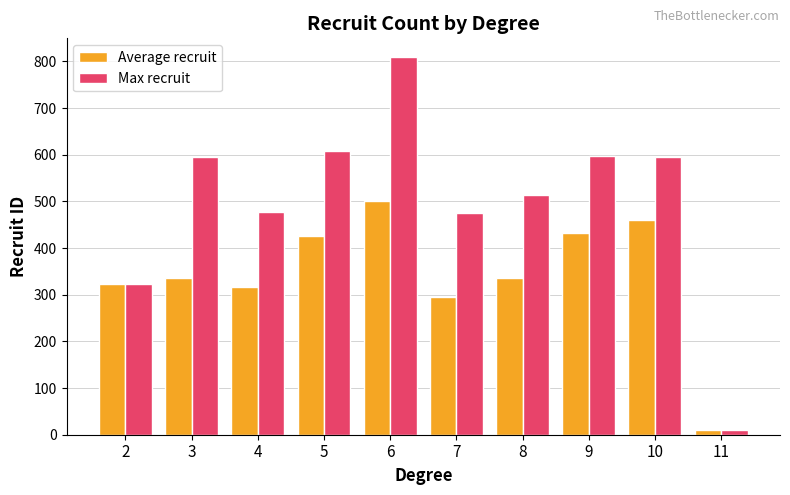

What is the difference between the second highest and second lowest values in the Average recruit series?

163.5